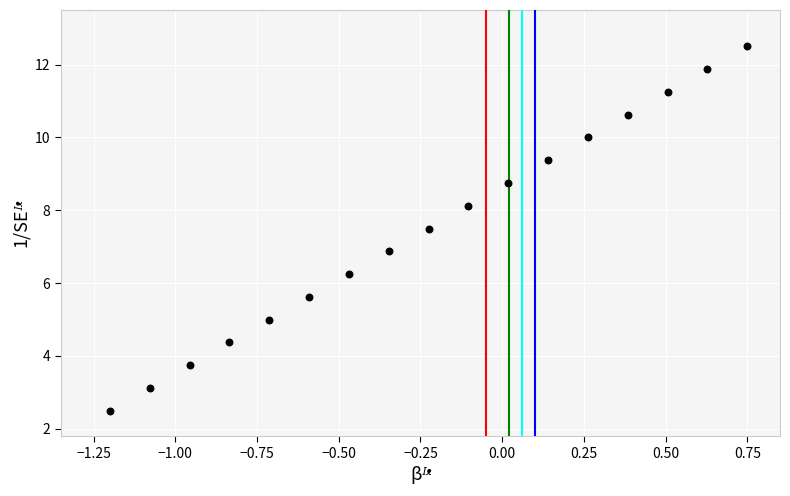

What Y value in the scatter plot is closest to 7?

6.9